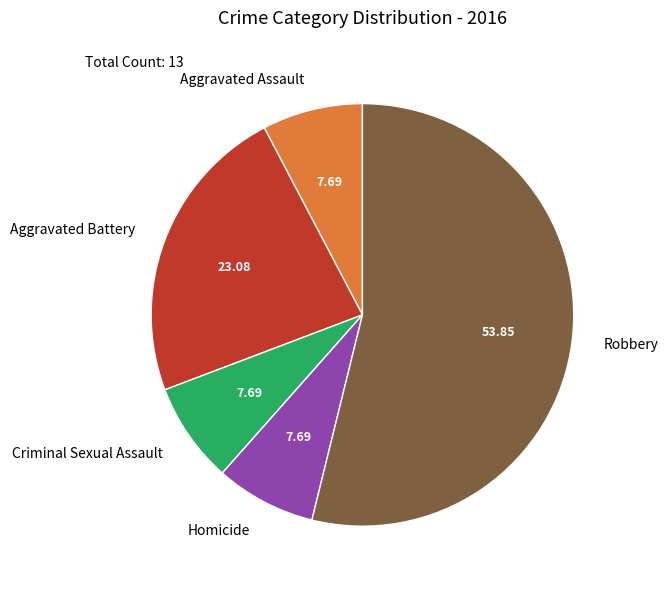

Does any single category account for the majority?

Yes